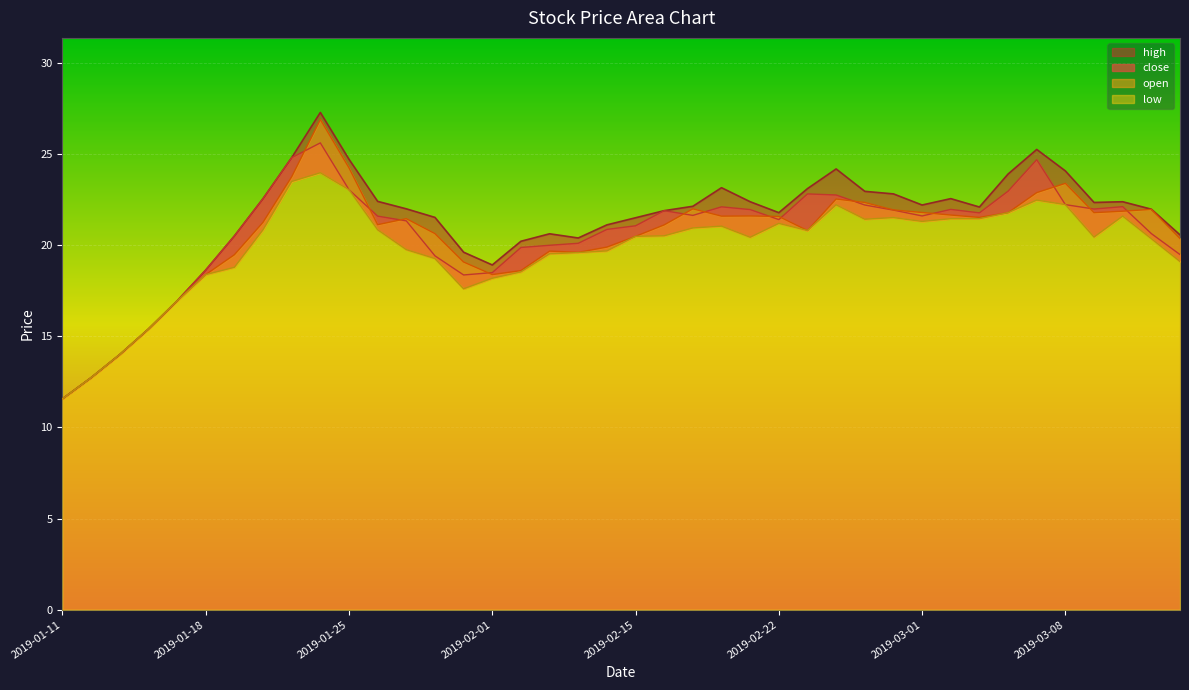

The value of high at 2019-02-19 is 14.8. True or false?

False